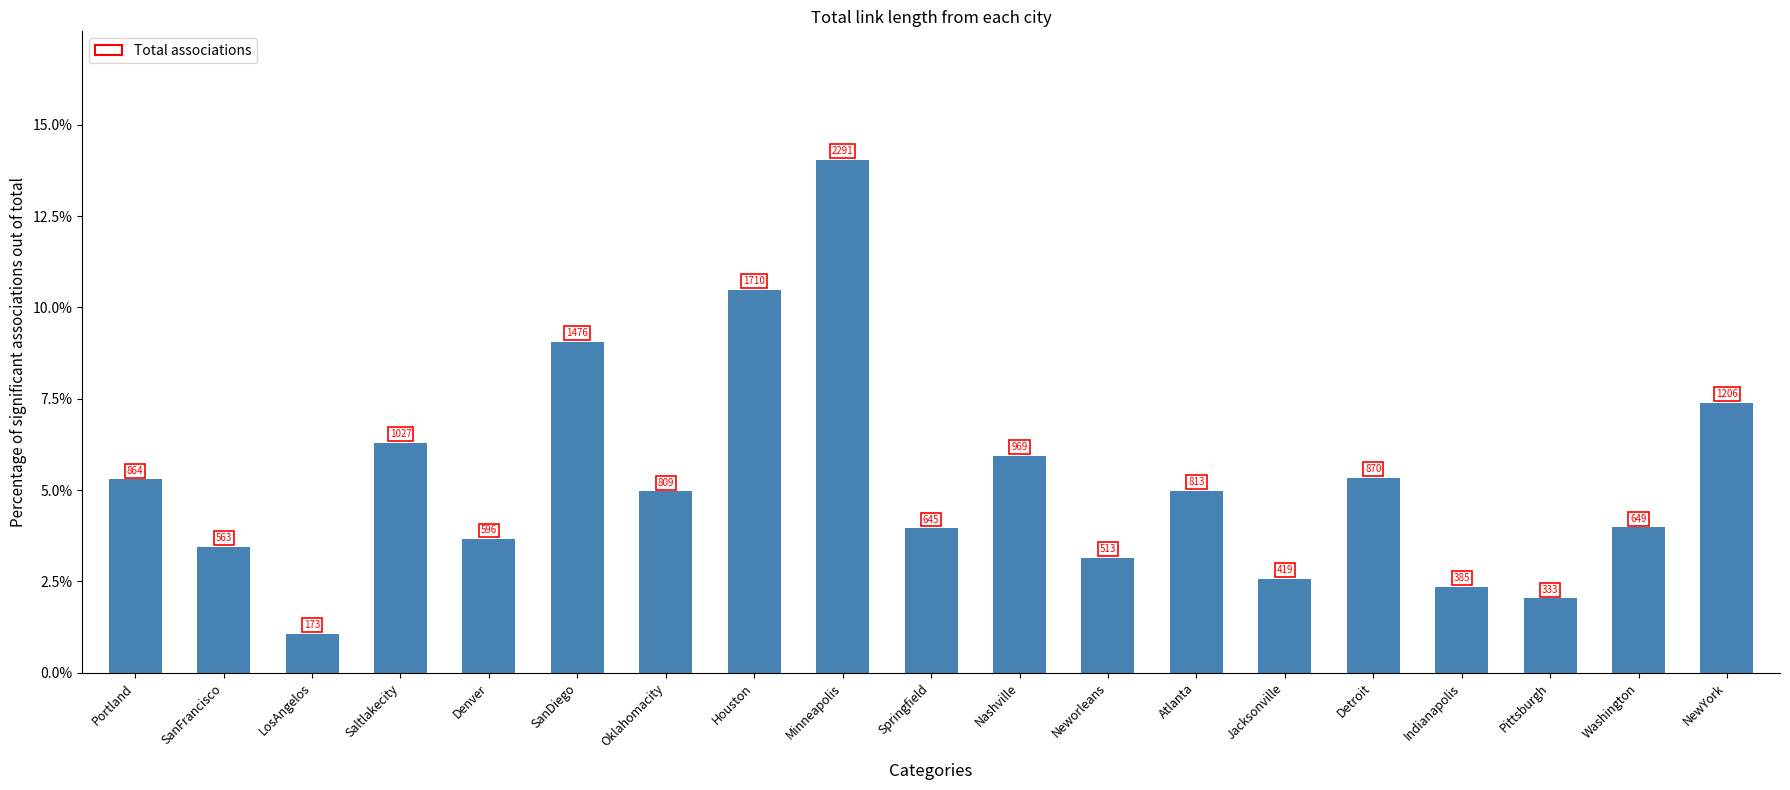

Approximately how many times larger is the value at Saltlakecity compared to SanFrancisco?

1.8